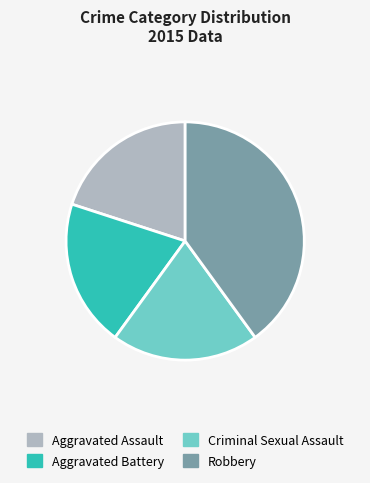

What is the largest slice in the pie chart?

Robbery